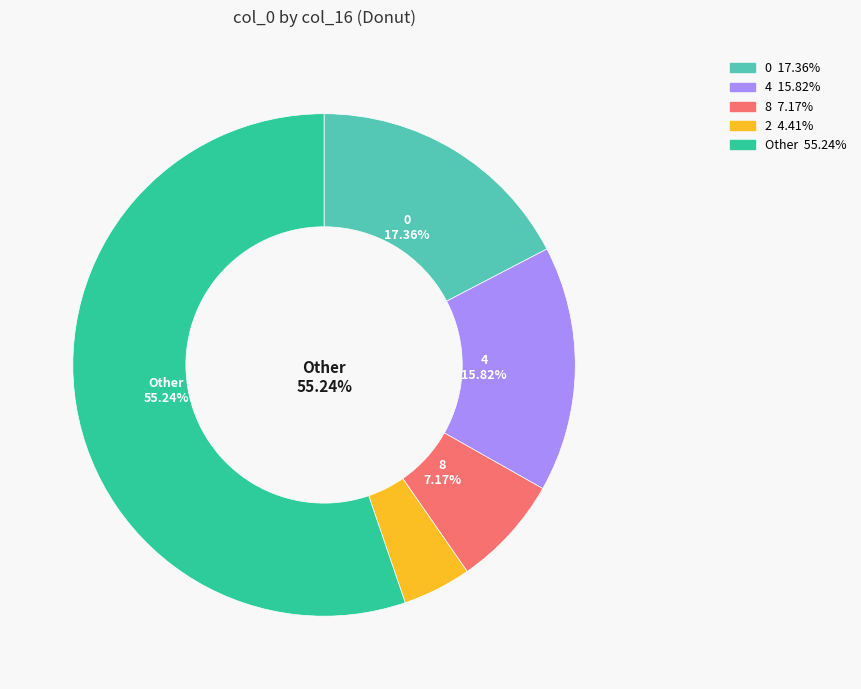

Is there any slice that represents more than half of the pie?

Yes